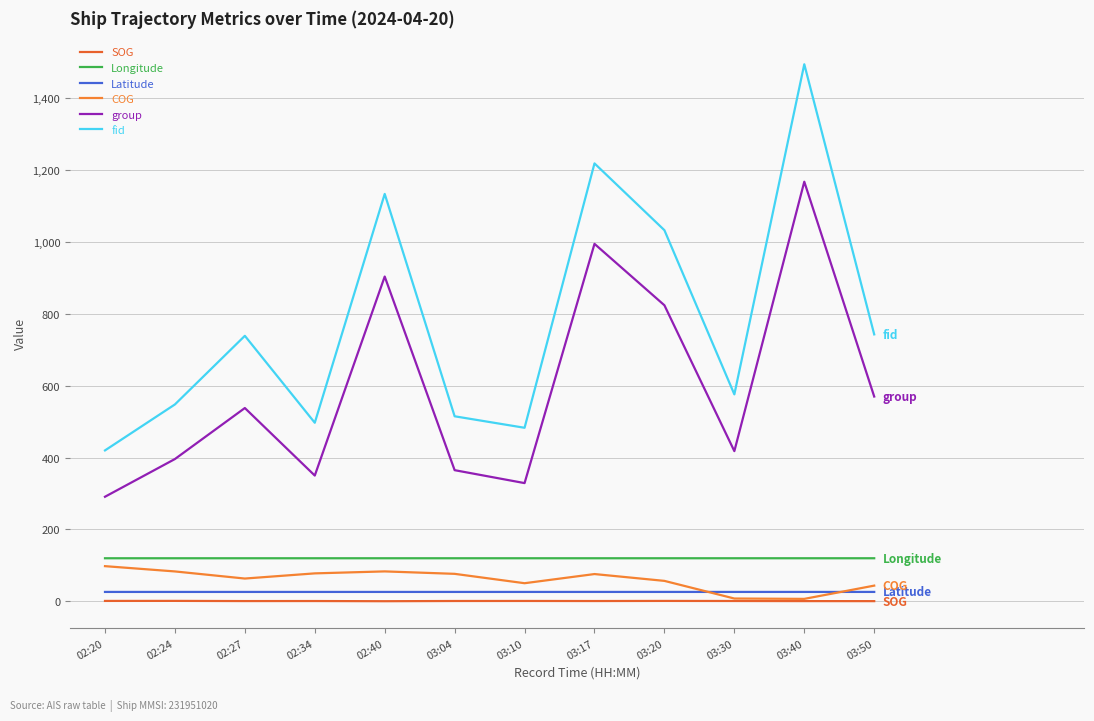

Does the chart display data point markers on the line(s)?

No